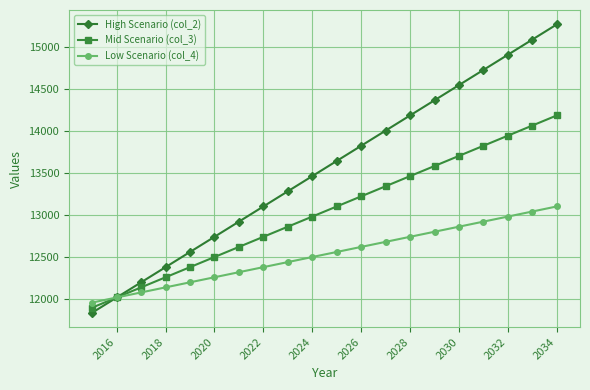

Rank the series by their maximum value, from highest to lowest.

High Scenario (col_2), Mid Scenario (col_3), Low Scenario (col_4)